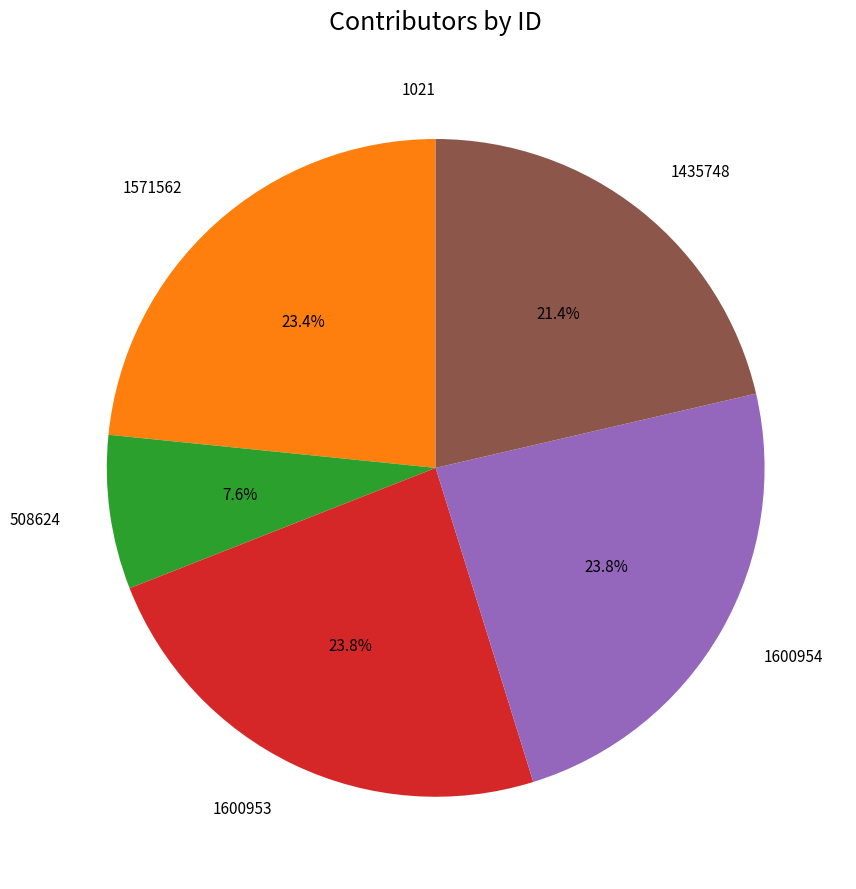

Is there a majority slice in this chart?

No